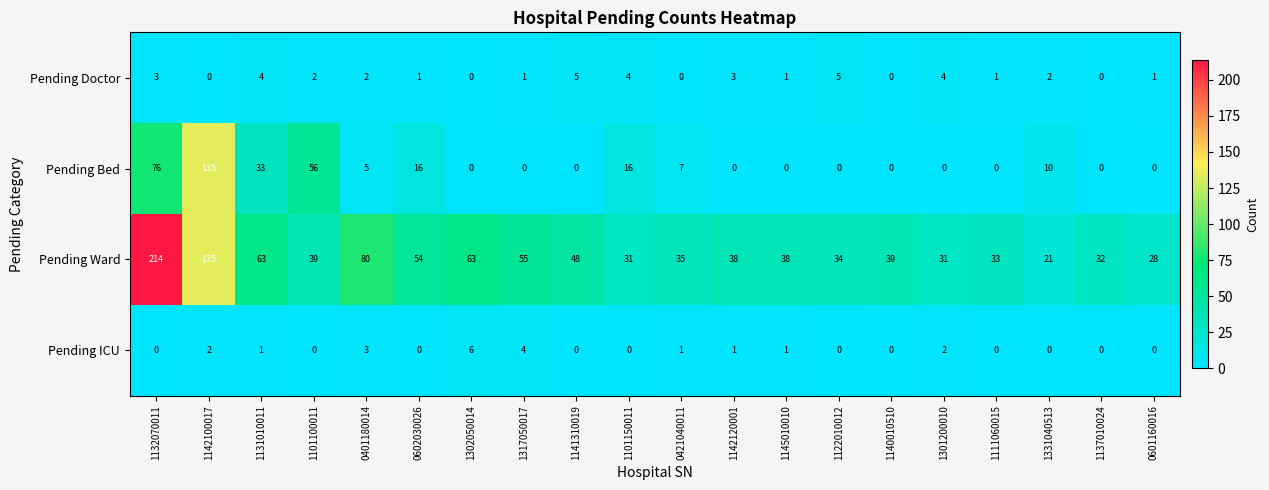

What is the spread (max minus min) of values at 1122010012?

34